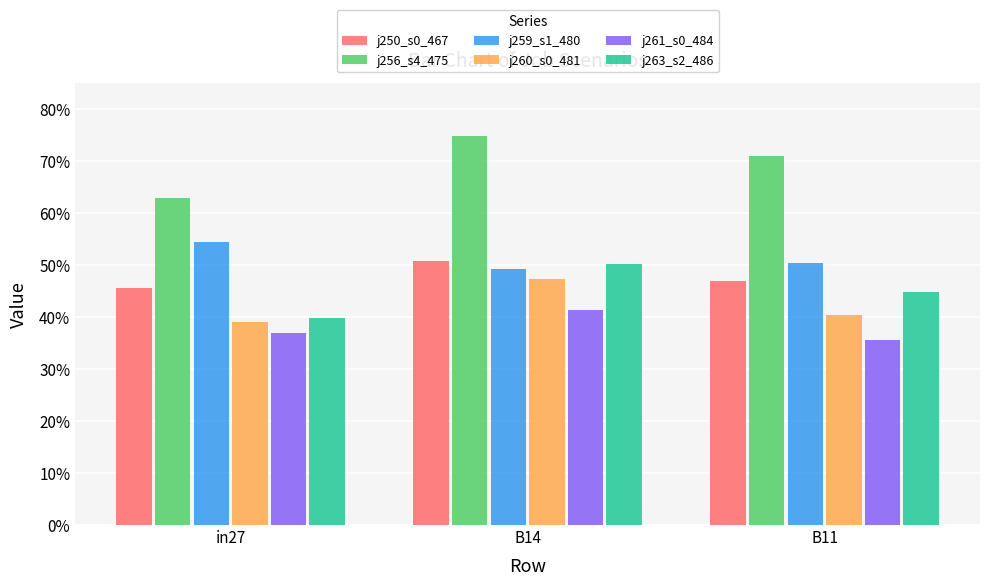

Rank the categories by j260_s0_481 value from highest to lowest.

B14, B11, in27